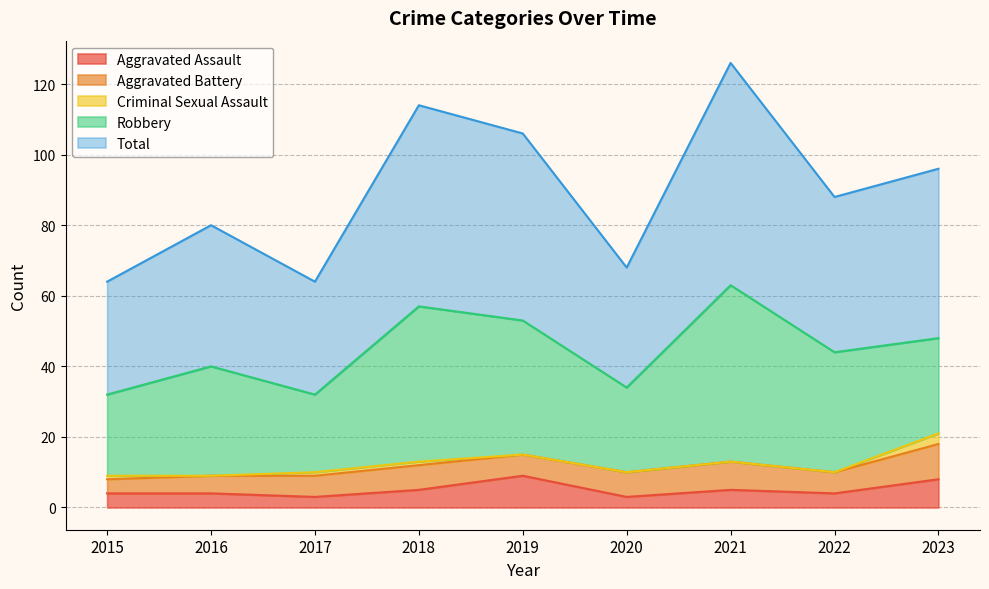

What is the value of the Aggravated Battery point at the 3rd from the left?

6